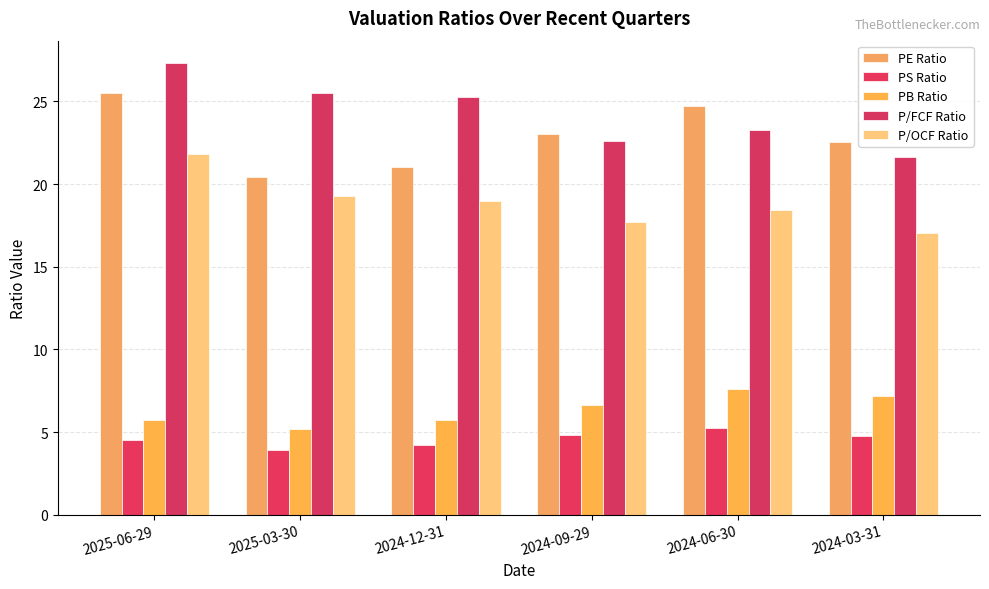

What is the difference between the highest and lowest values at 2024-03-31?

17.7